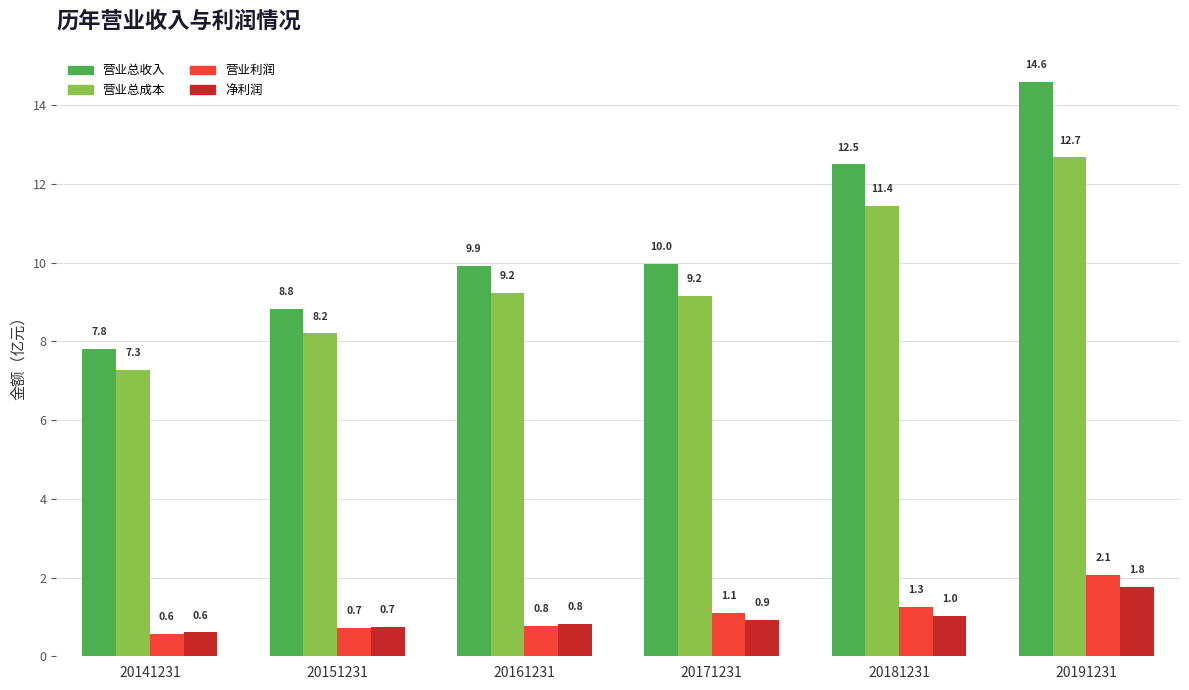

Which series has the largest range (max minus min)?

营业总收入